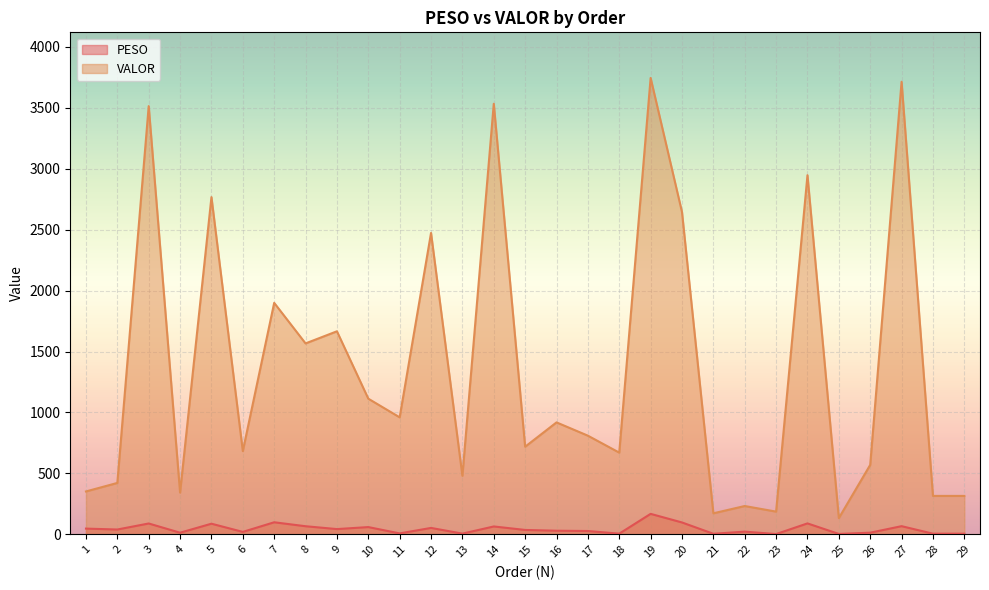

Which series has the widest spread of values?

VALOR